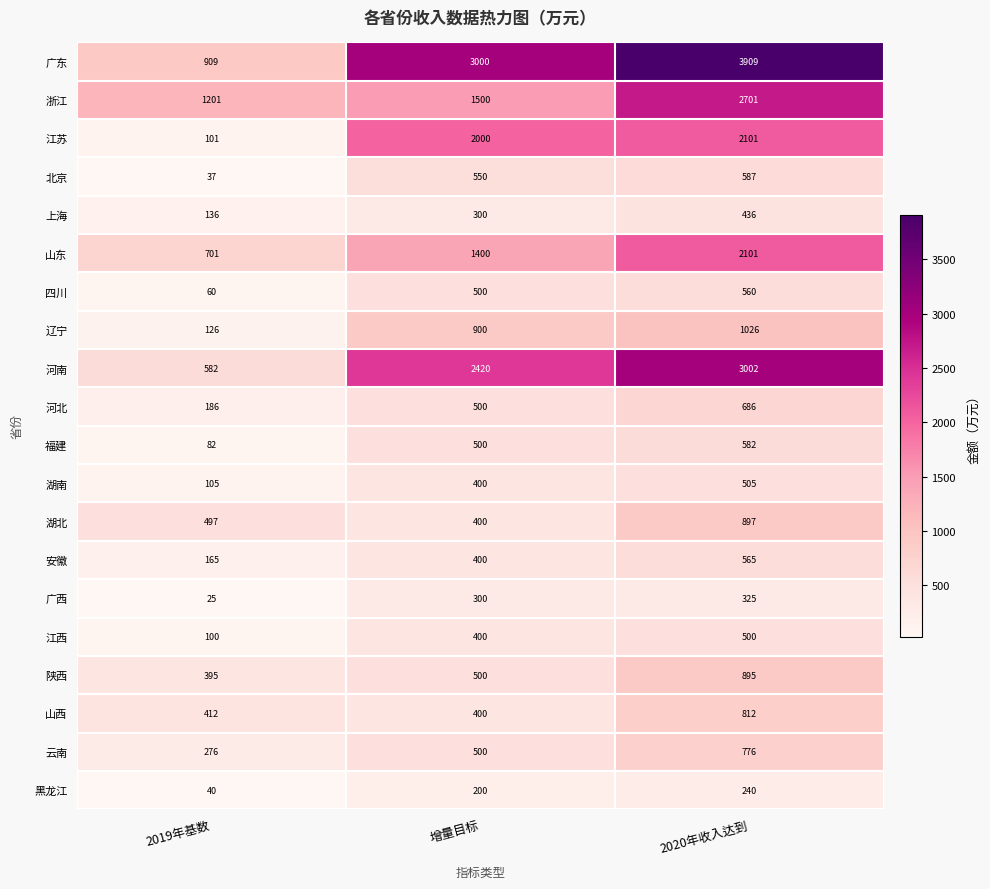

Rank the categories by 云南 value from lowest to highest.

2019年基数, 增量目标, 2020年收入达到